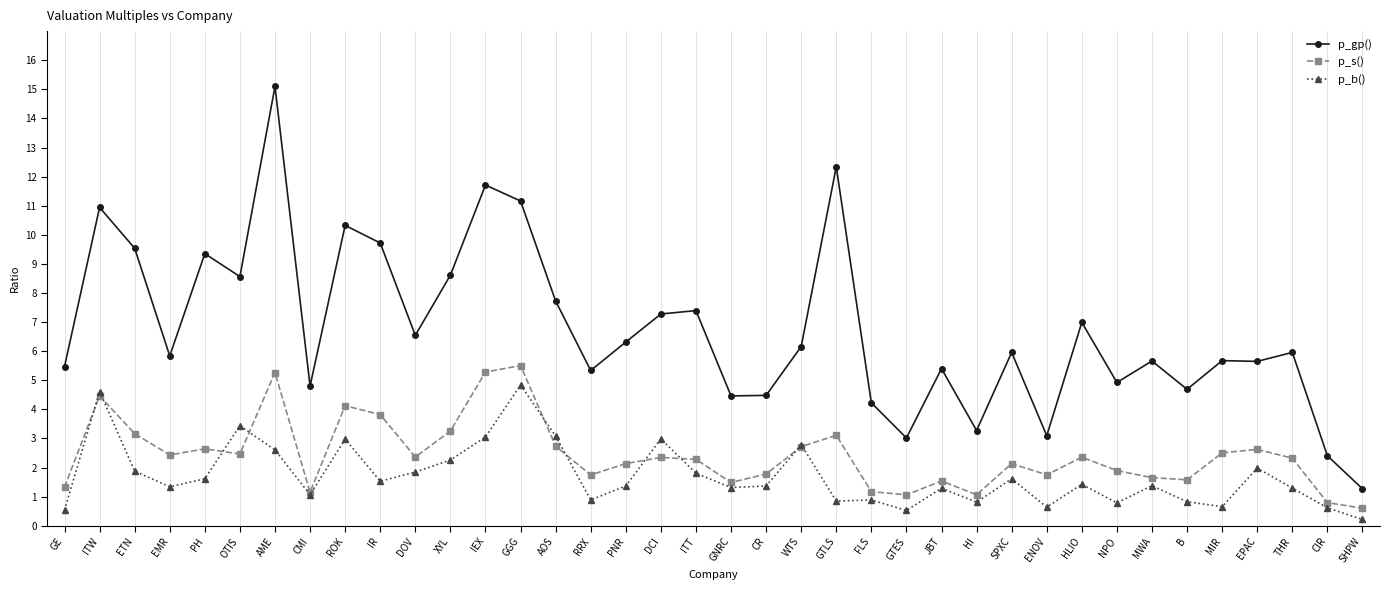

At which label is p_gp() closest to 8?

AOS